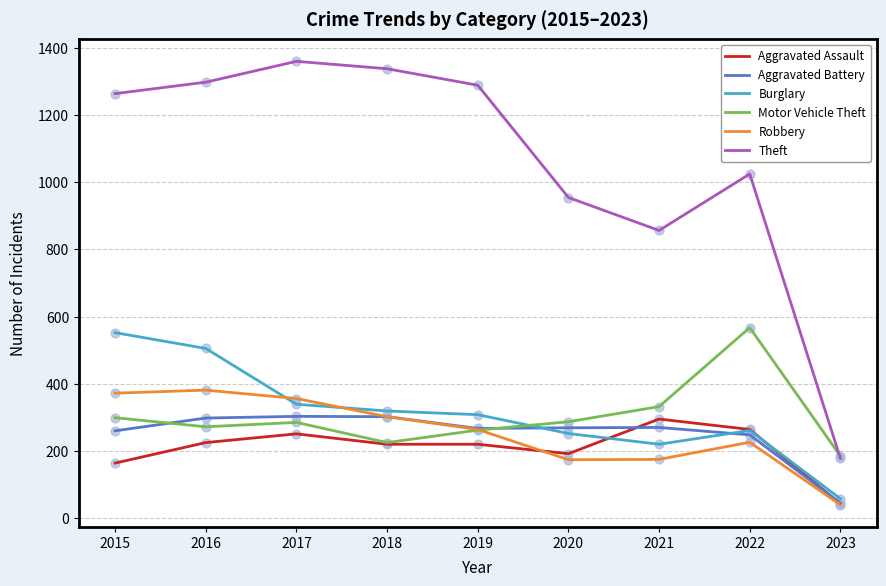

At how many categories does at least one series exceed 225?

8